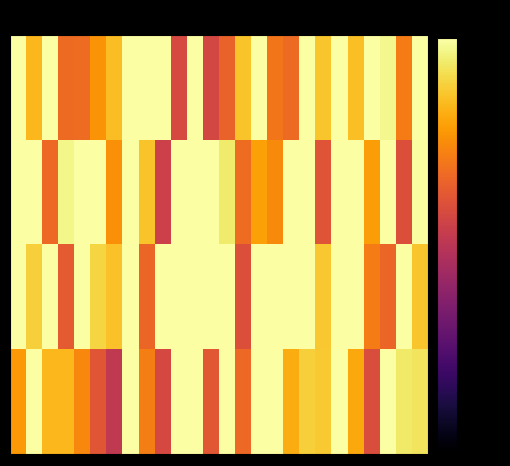

At which category is the sum across all series the highest?

7